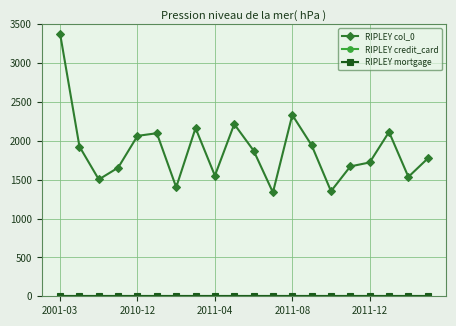

True or false: RIPLEY mortgage and RIPLEY col_0 intersect in this chart.

False